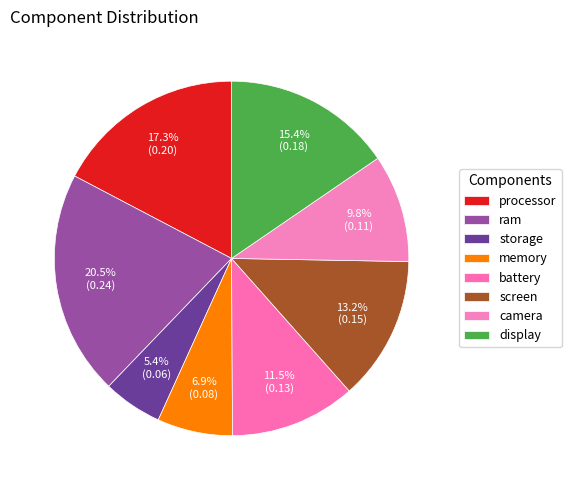

To the nearest percent, what is the difference between the battery and ram slice percentages?

9%